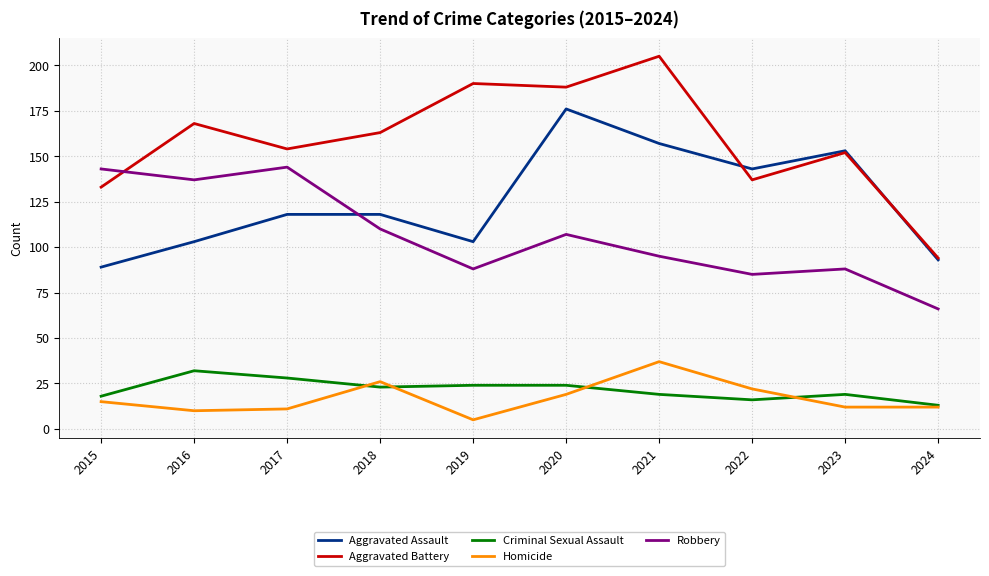

Which category has the highest value across all series?

2021